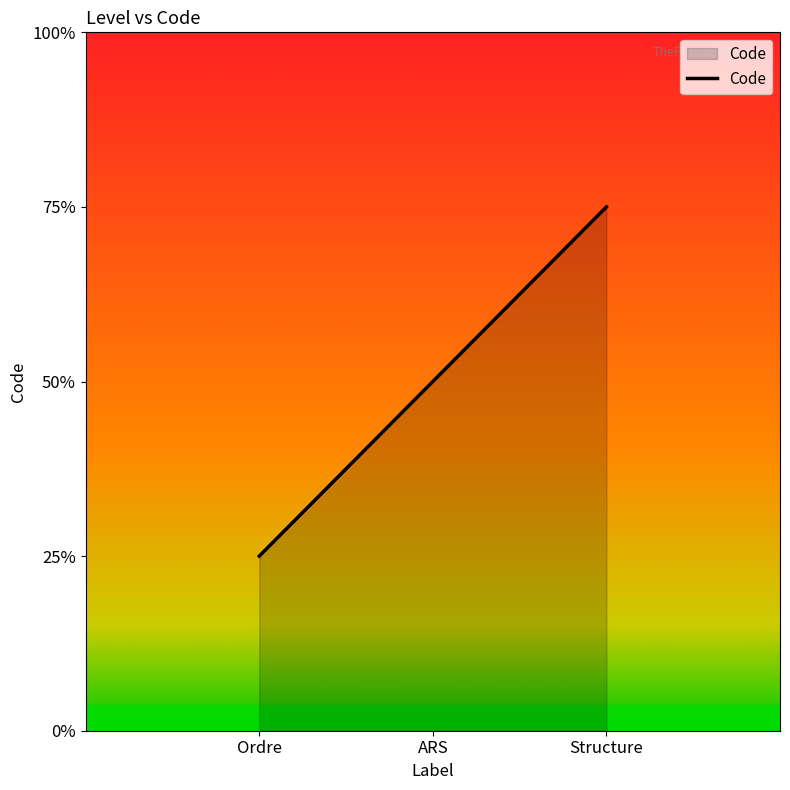

Is this an area chart (filled region under the line)?

Yes